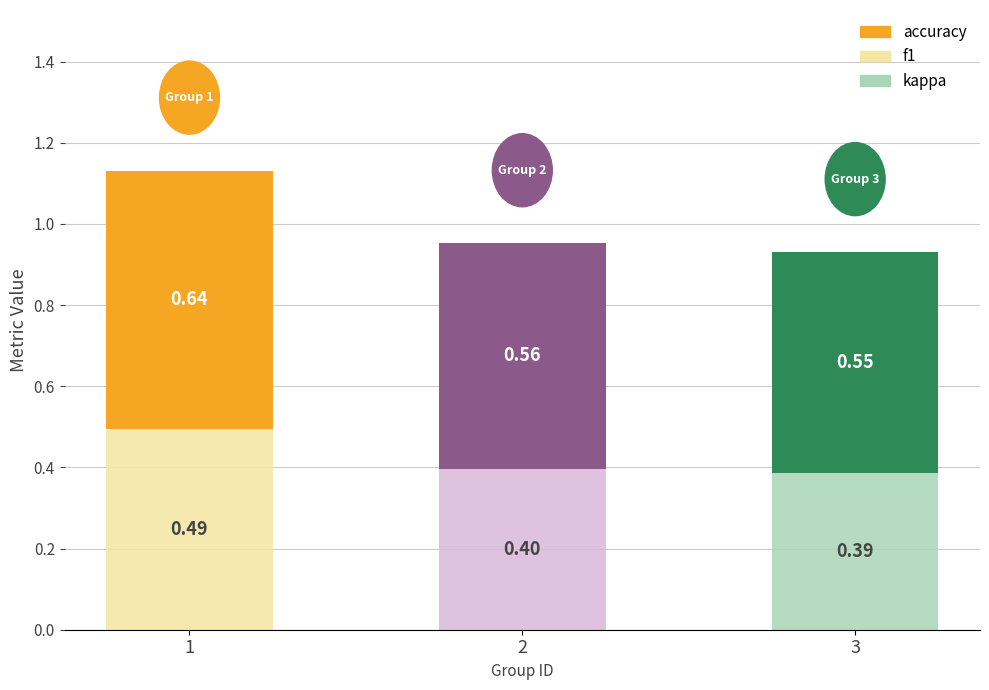

What is the sum of the accuracy values at 3 and 1?

1.2